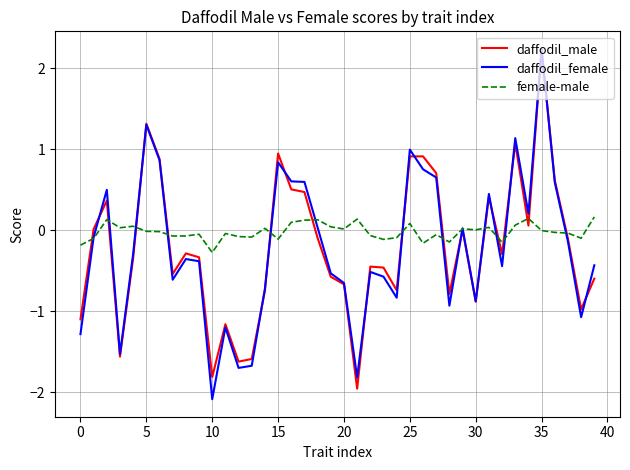

How many intersections are there between daffodil_female and daffodil_male?

13